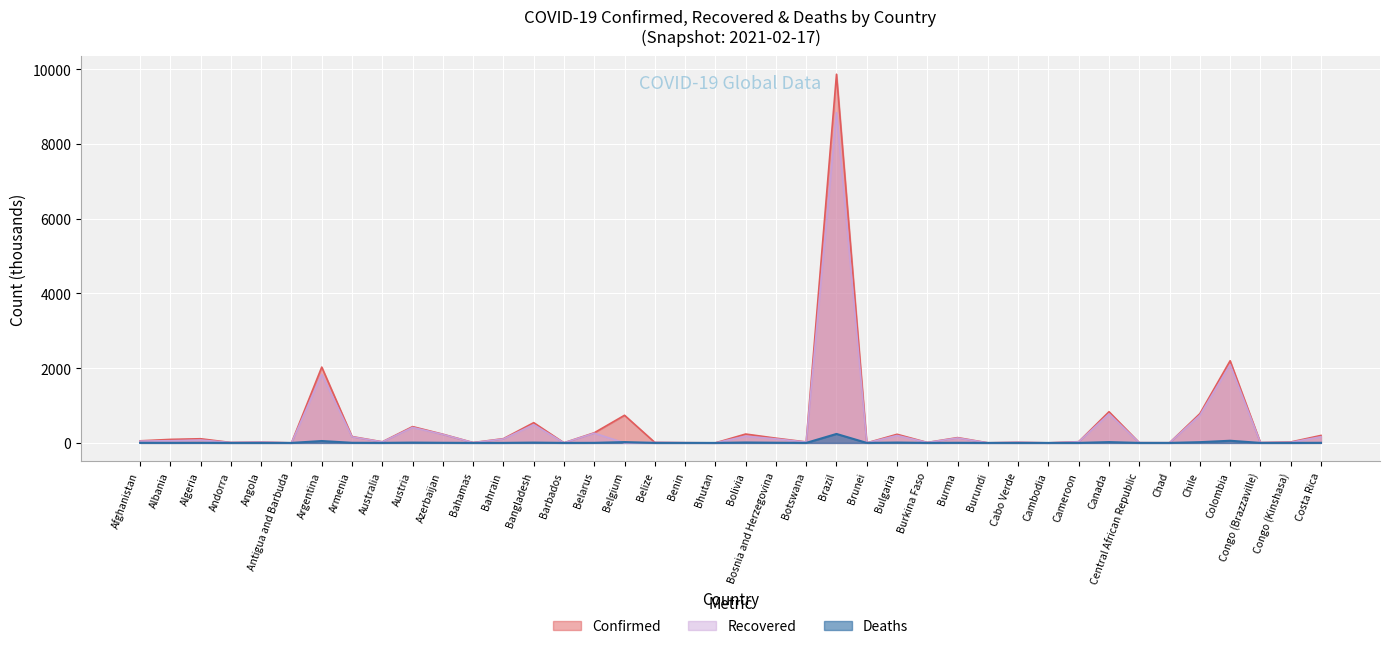

Which has a higher value, Bolivia or Armenia?

Bolivia